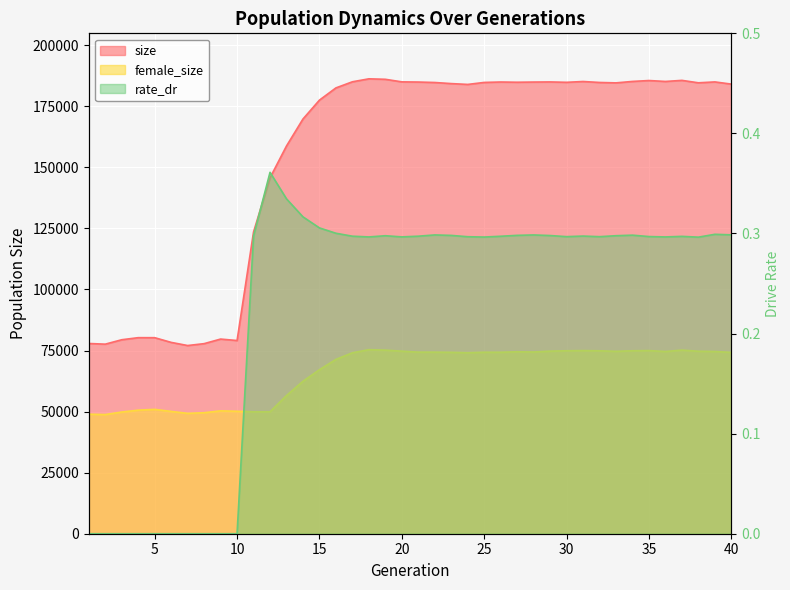

List the series in order of their peak value, highest first.

size, female_size, rate_dr